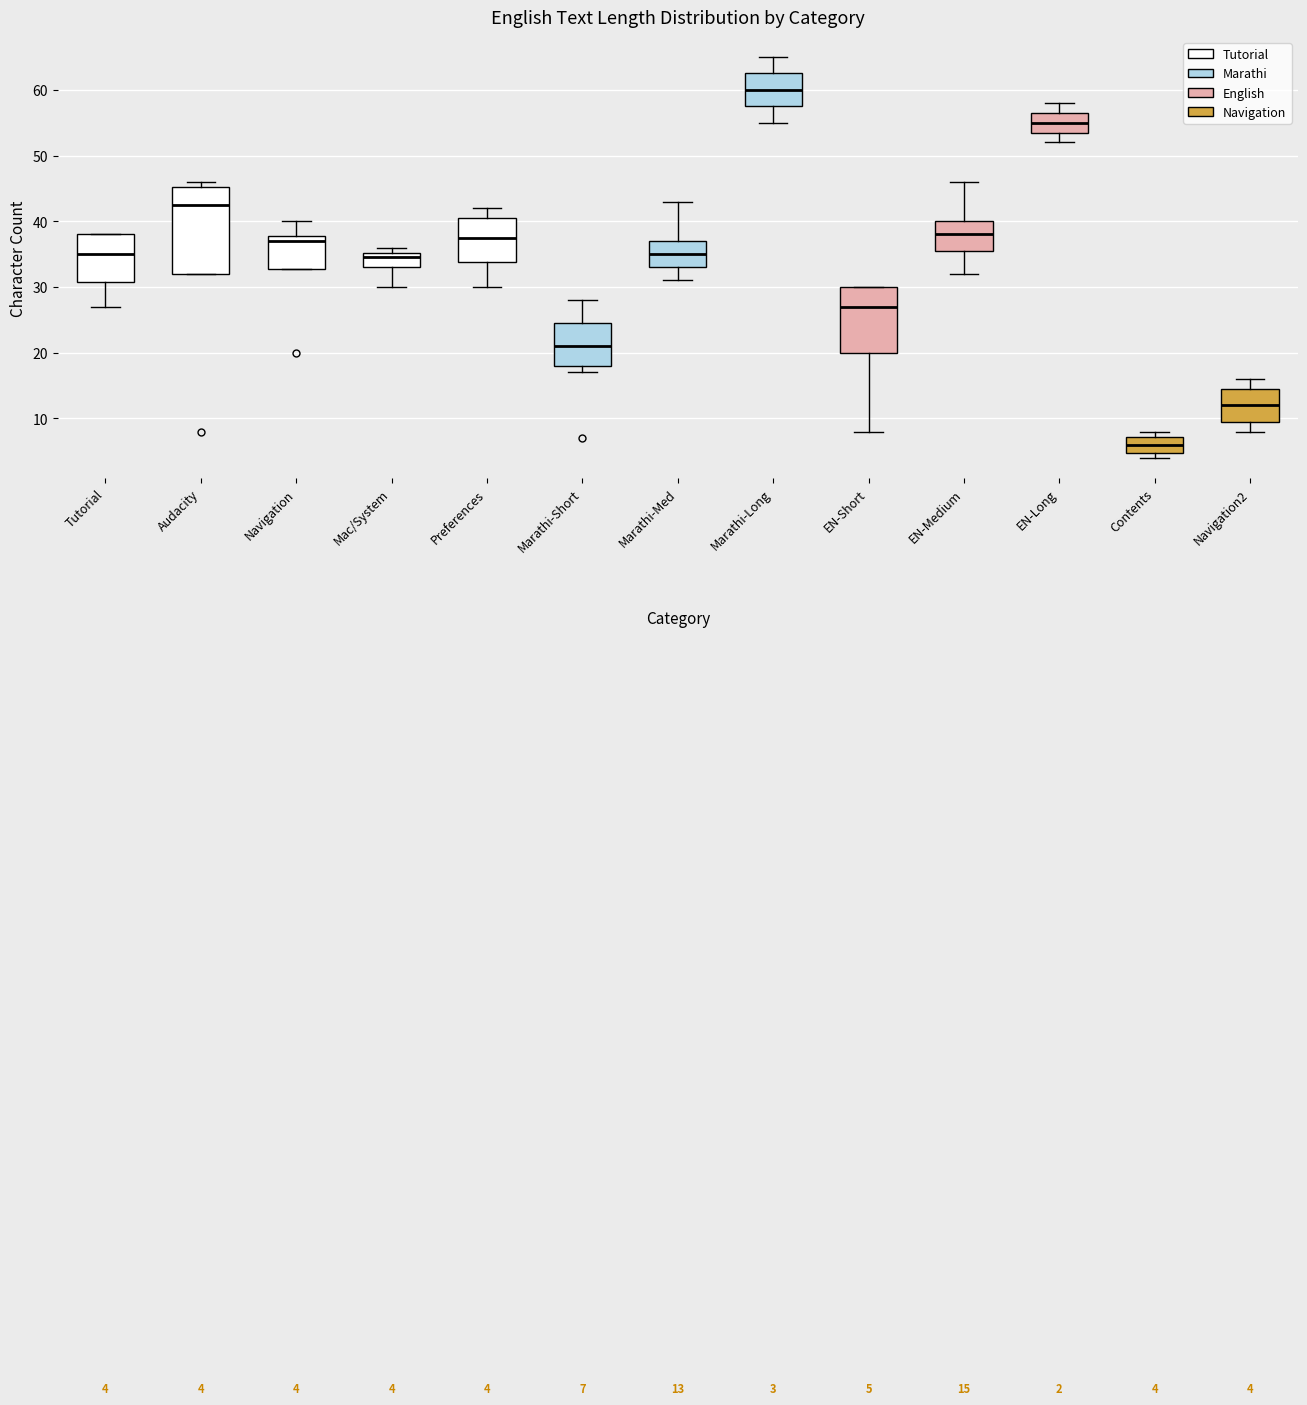

Which box has the highest median line?

Marathi-Long